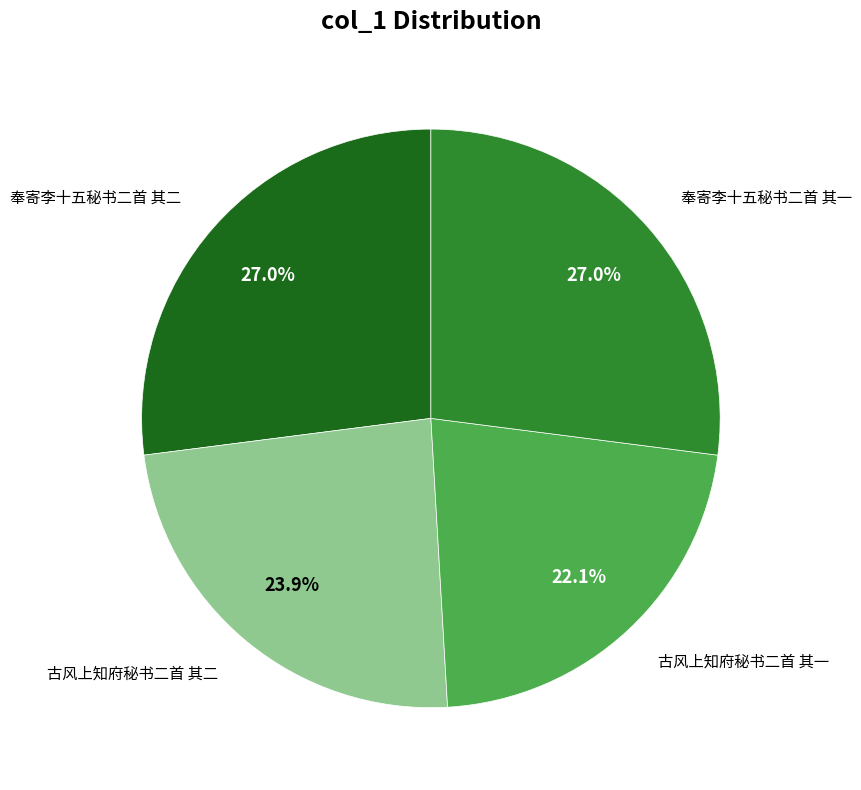

Does any single category account for the majority?

No